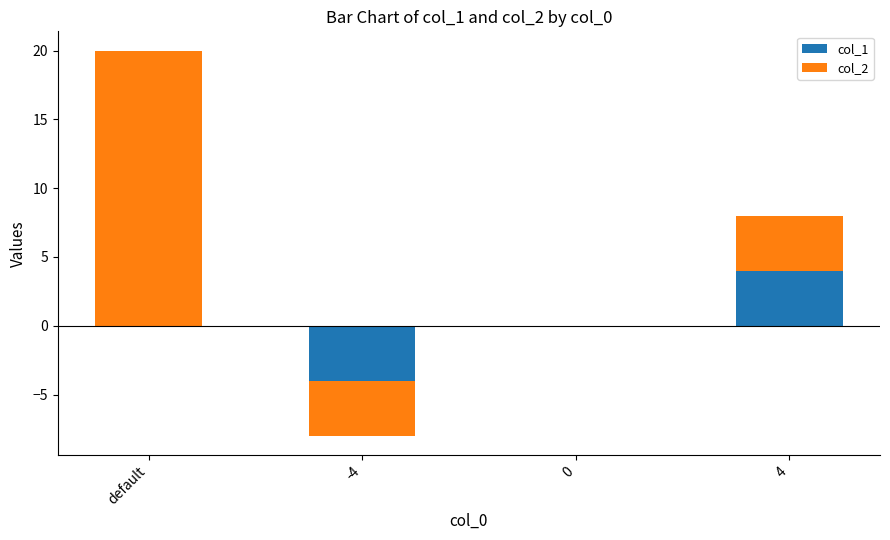

At which label does col_2 reach its peak?

default